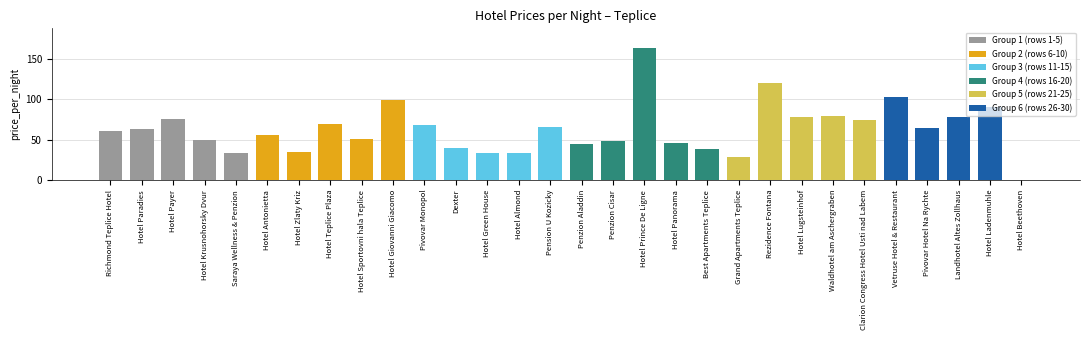

At which category does the chart reach its peak across all series?

Hotel Prince De Ligne